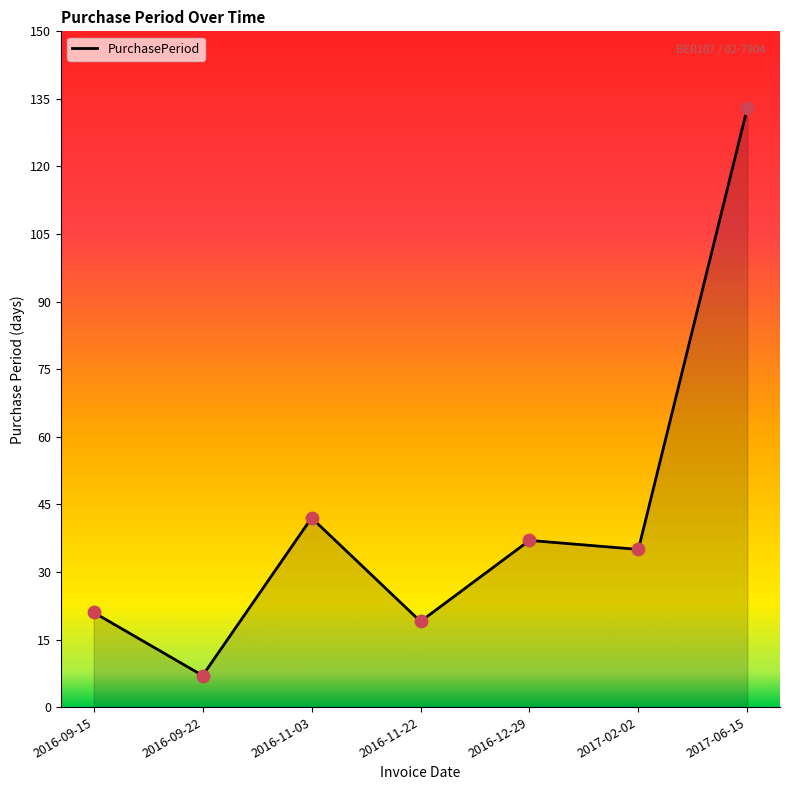

Approximately how many times larger is the value at 2016-11-03 compared to 2016-09-15?

2.0